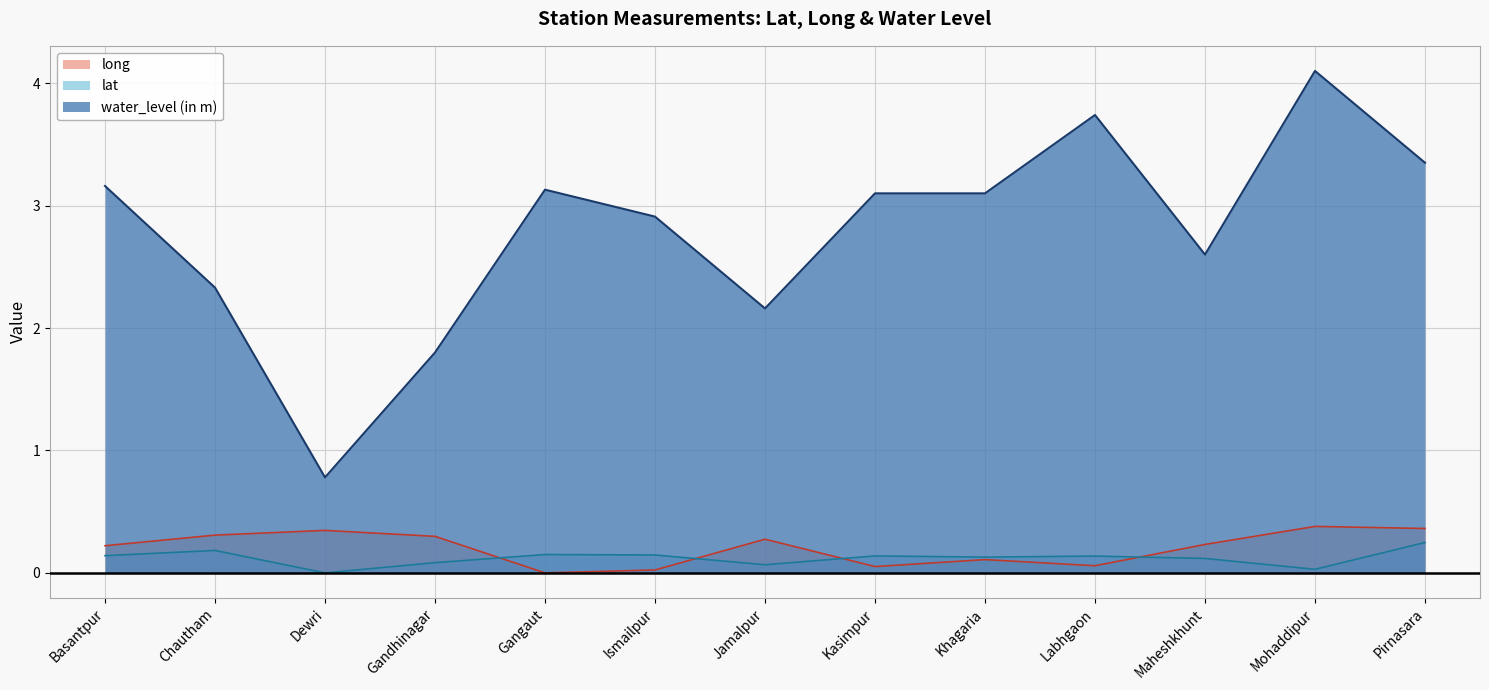

Which series has the largest range (max minus min)?

water_level (in m)